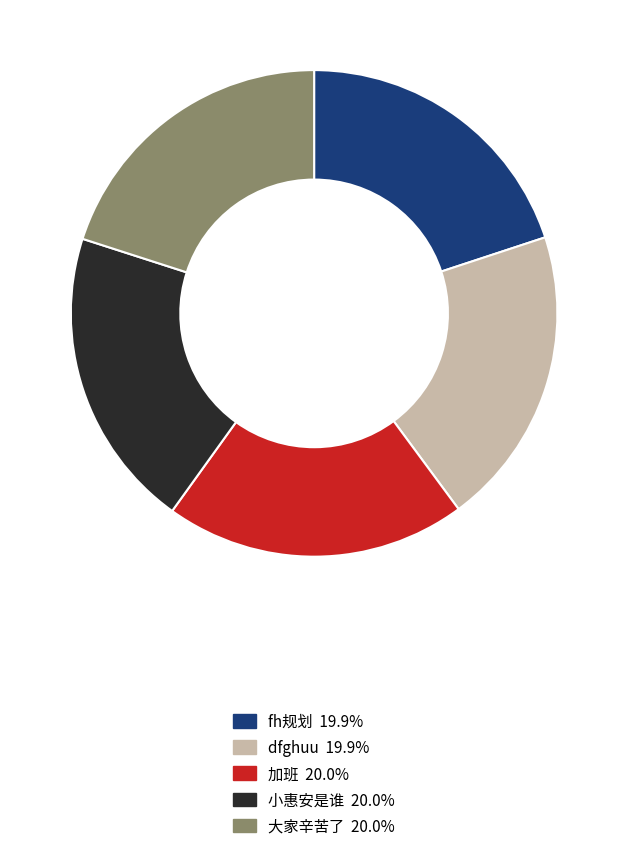

Combined, do fh规划 and 加班 account for over 50%?

No